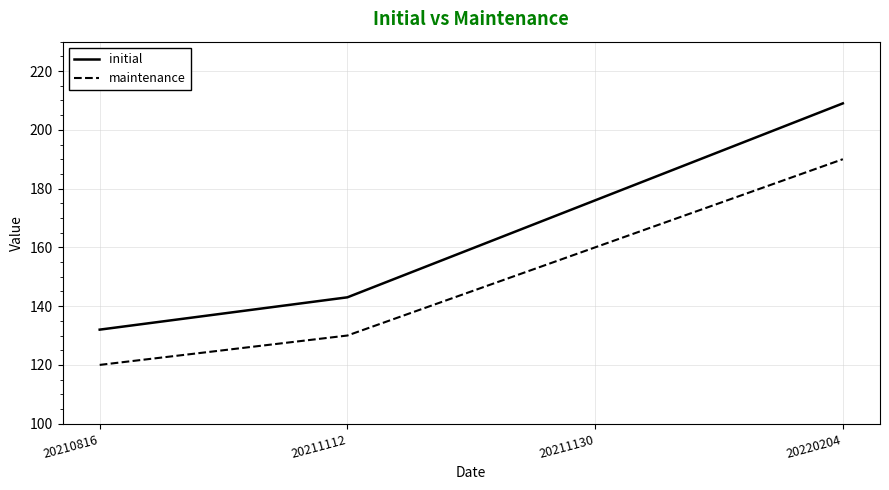

What is the average value of the initial series?

165